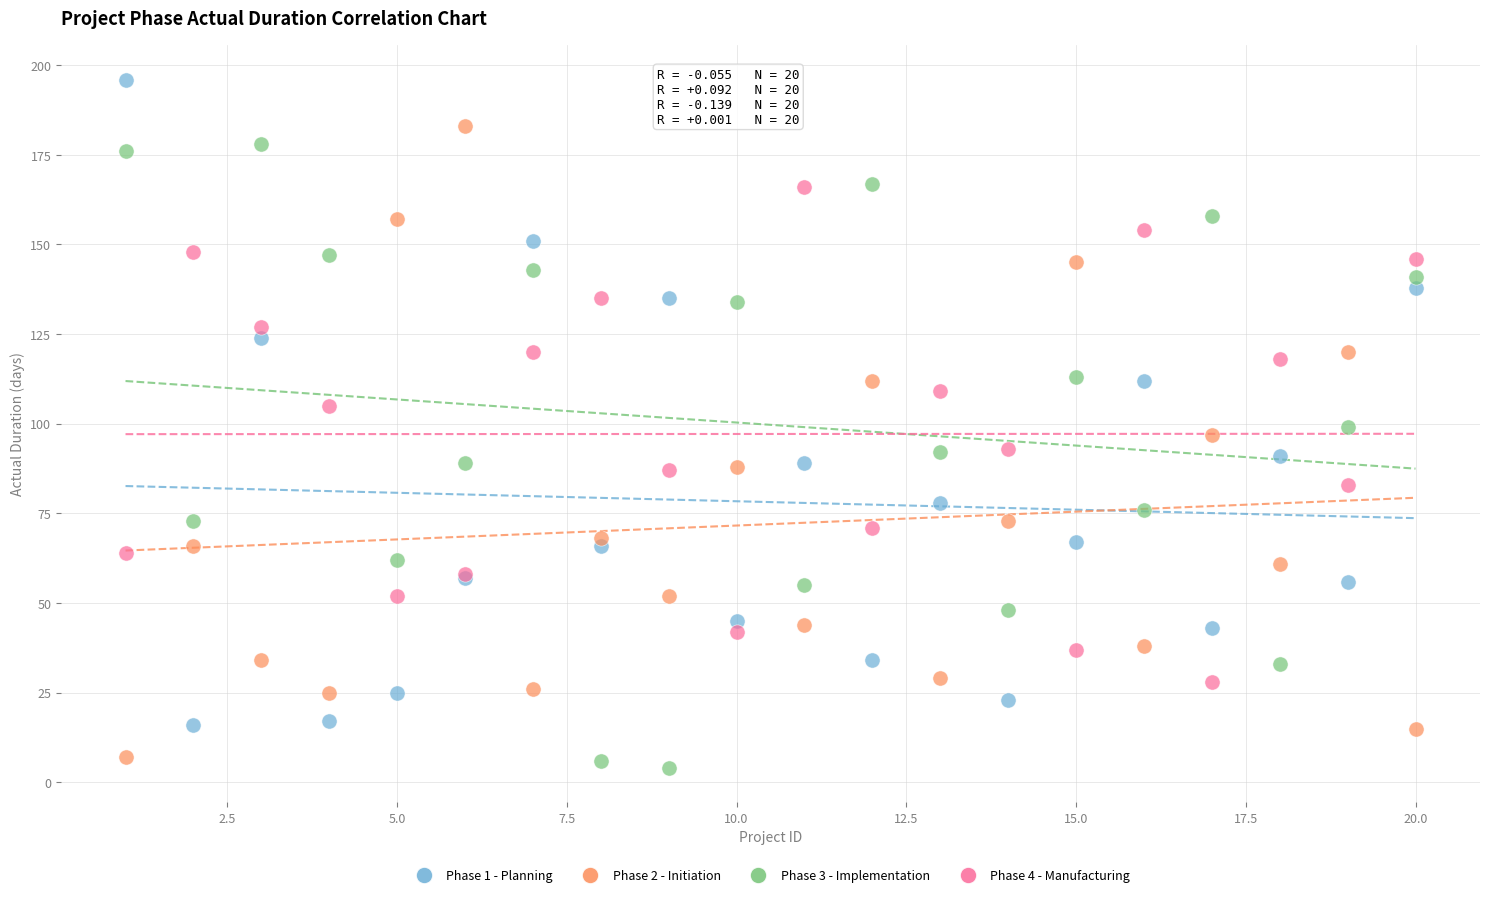

What is the X range (max minus min) for the scatter plot?

19